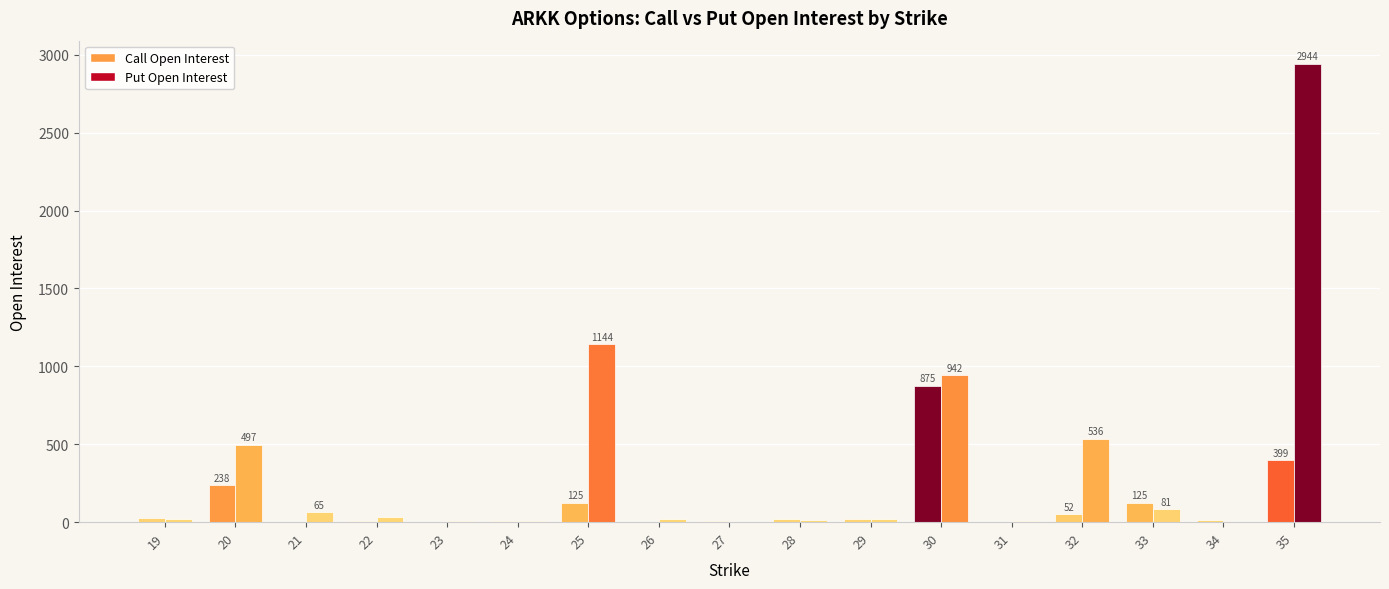

Reading left to right, extract all data points from this chart.

Call Open Interest: 19=23	20=238	21=3	22=4	23=2	24=7	25=125	26=0	27=4	28=18	29=21	30=875	31=0	32=52	33=125	34=14	35=399
Put Open Interest: 19=19	20=497	21=65	22=31	23=5	24=7	25=1144	26=19	27=1	28=14	29=17	30=942	31=10	32=536	33=81	34=3	35=2944